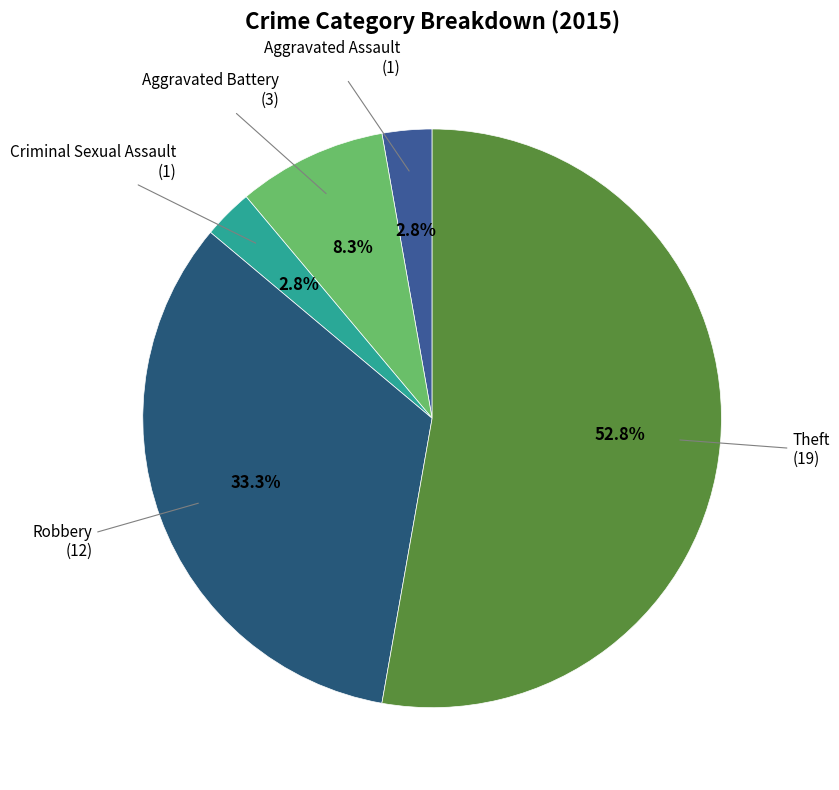

How many slices are in this pie chart?

5